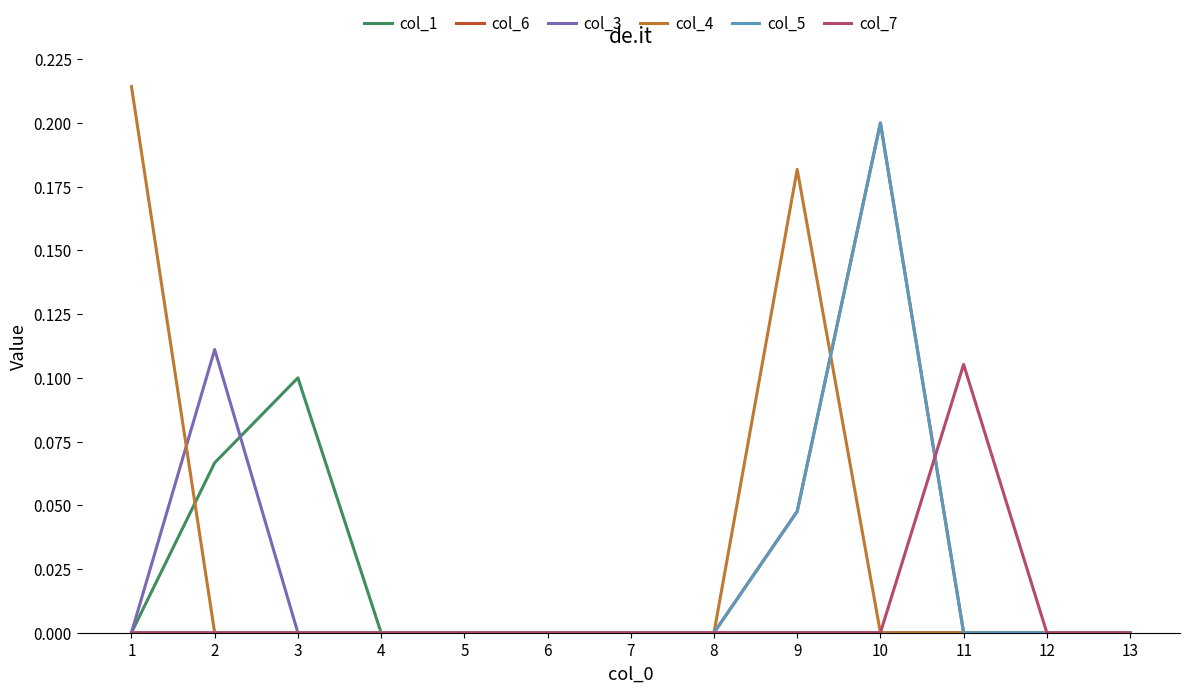

Is this an area chart (filled region under the line)?

No